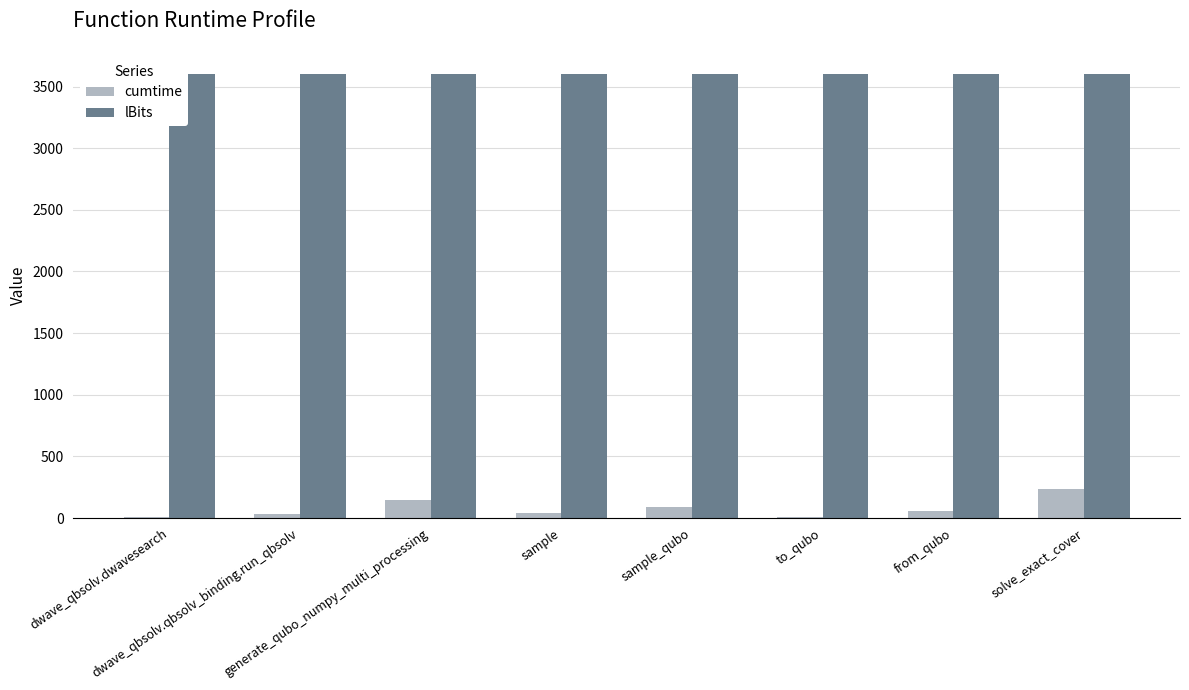

What is the greatest value displayed?

3600.0